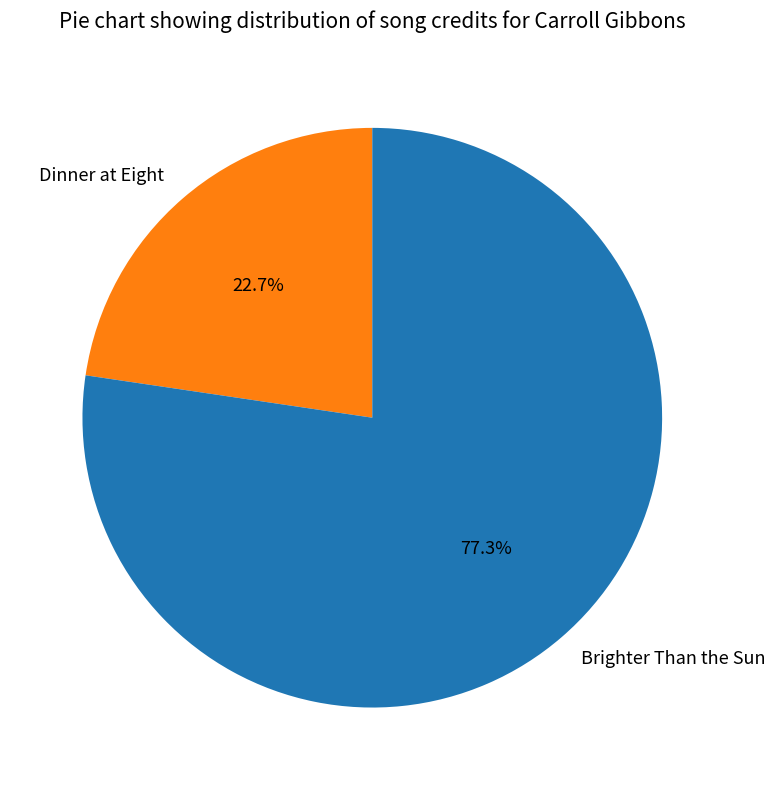

Count the number of slices in the pie.

2